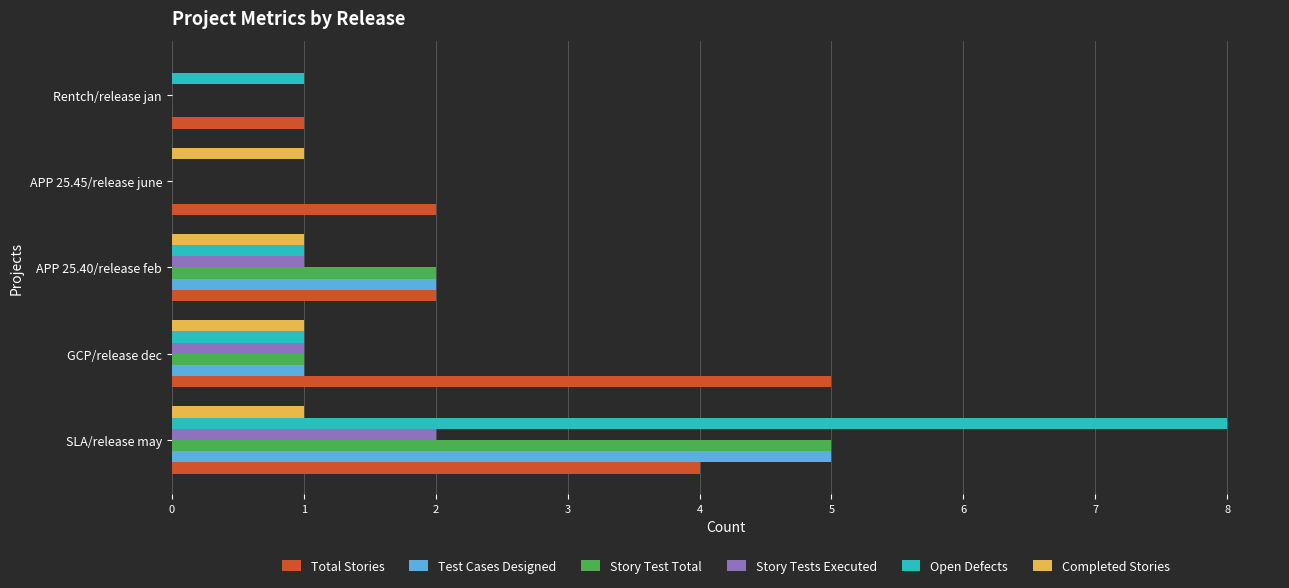

What is the sum of all Open Defects values?

11